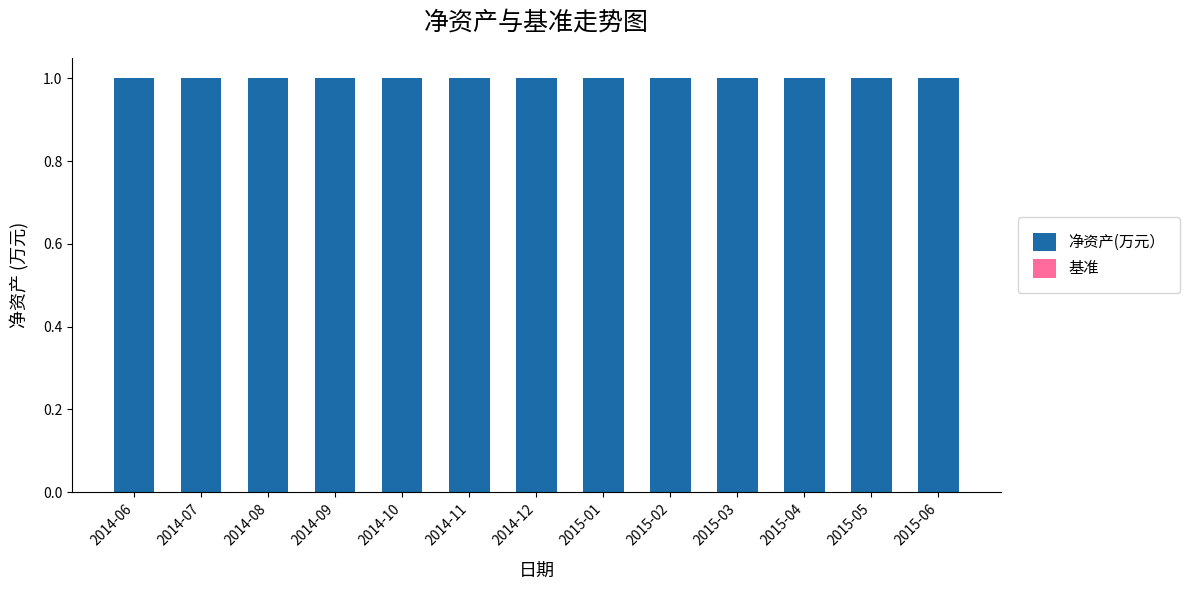

At how many categories does at least one series exceed 0?

13